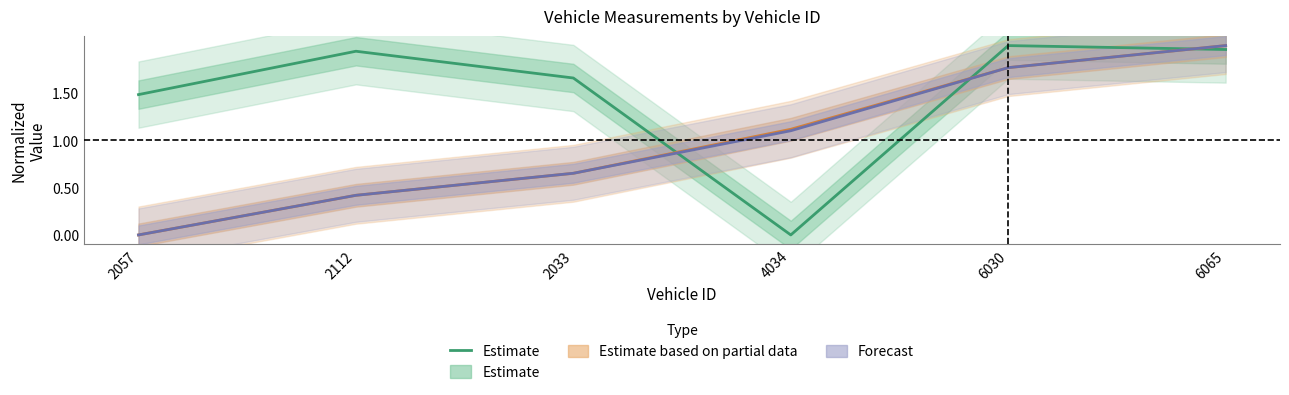

How many points are higher than both their immediate neighbors (excluding endpoints)?

2